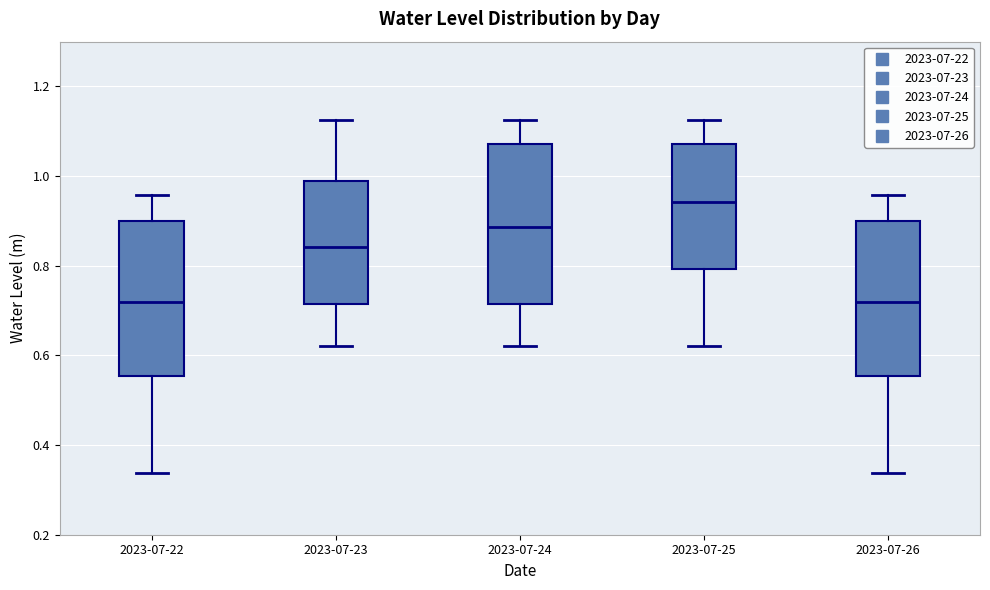

Where is the lower edge of the box for 2023-07-23 on the y-axis? The values are not printed on the chart, so give them approximately, as read against the axis.

0.72